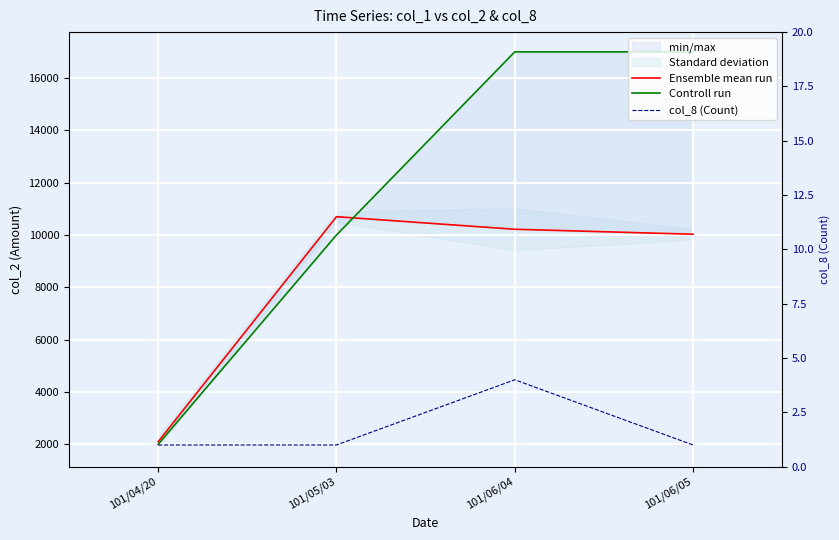

What is the sum of all Ensemble mean run values?

33050